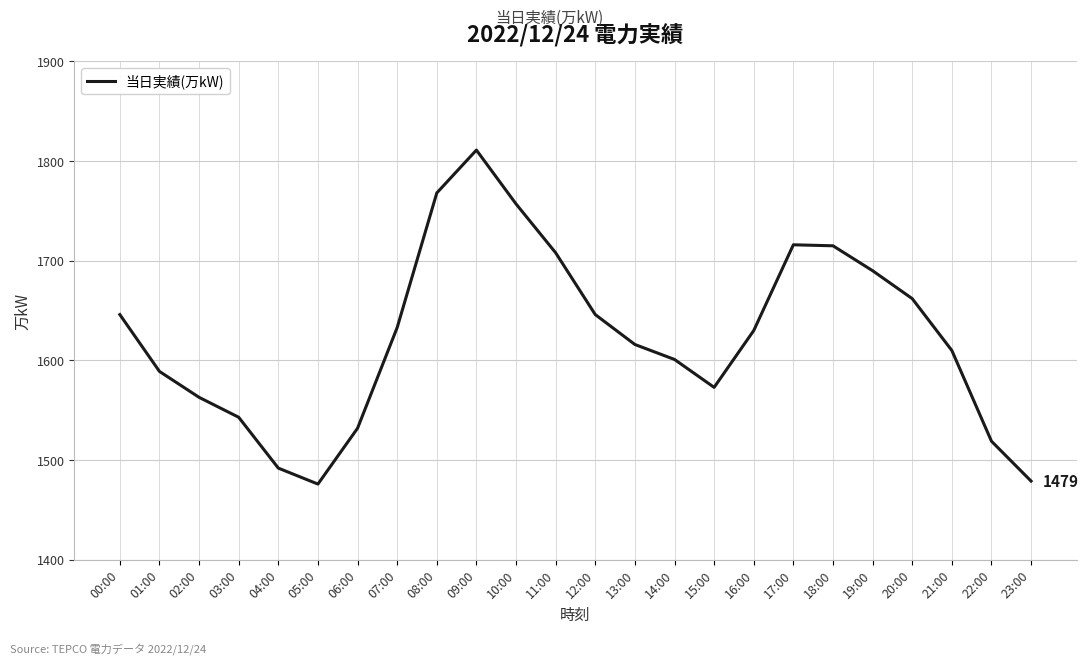

What is the smallest value displayed?

1476